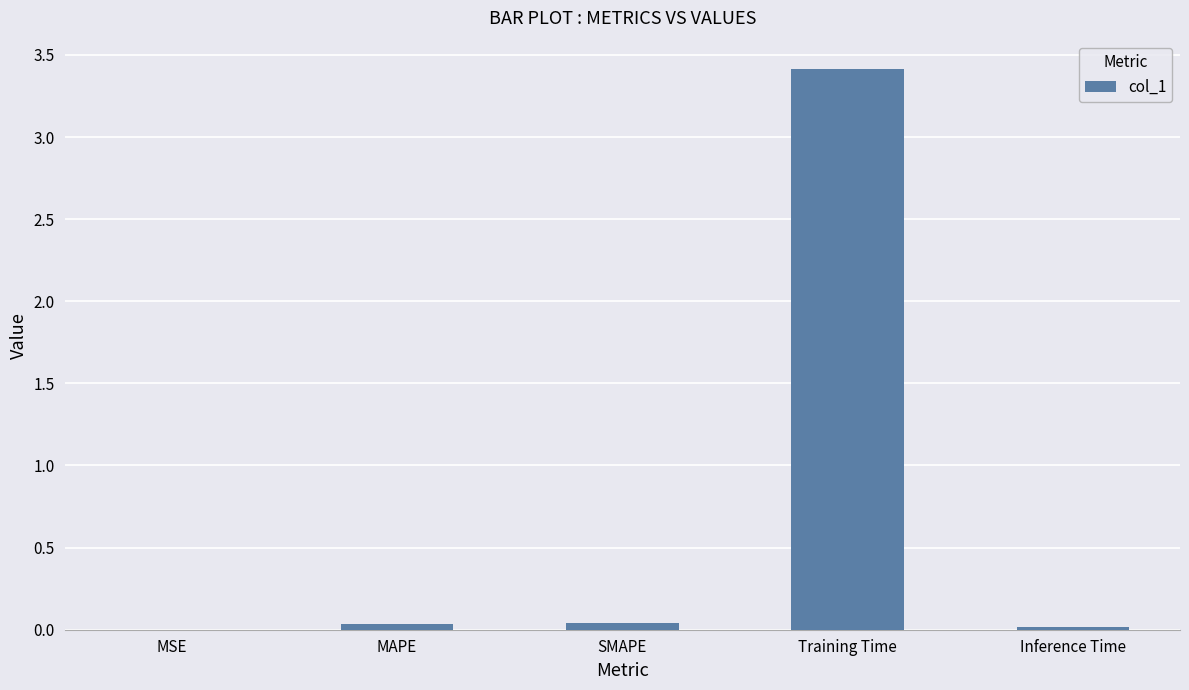

The value at Training Time is 4.7. True or false?

False